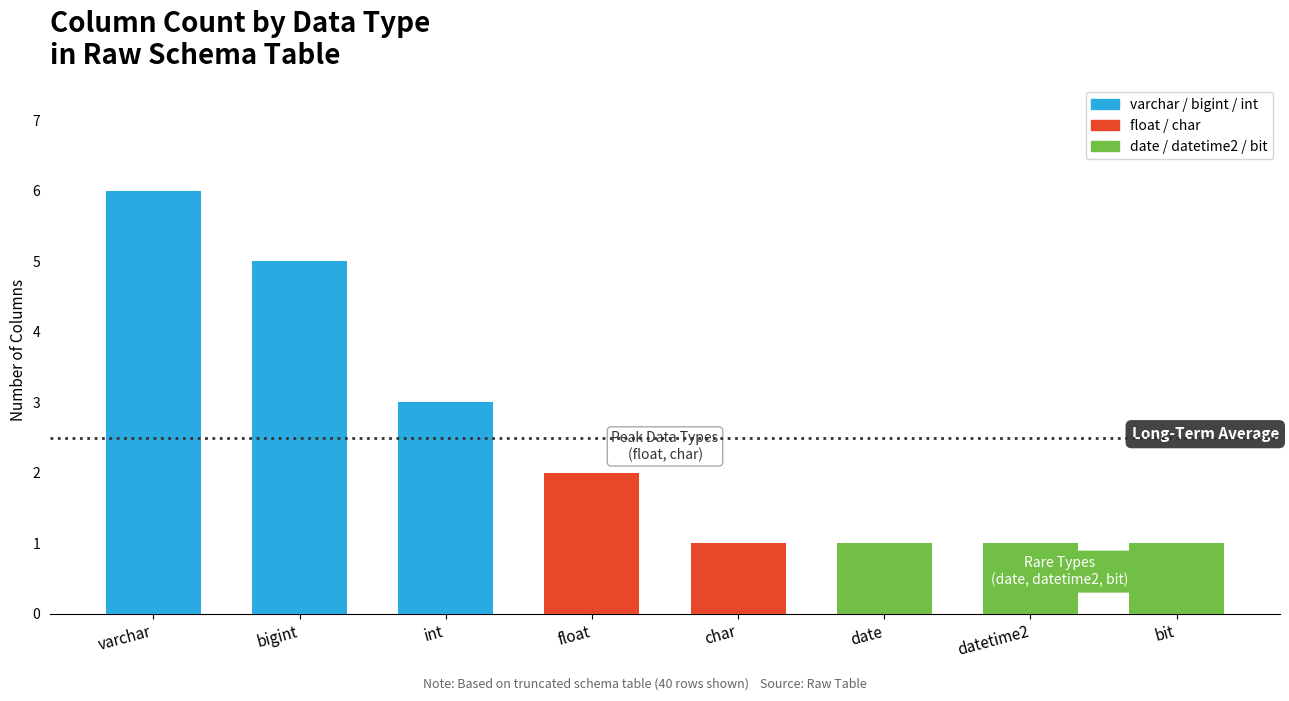

Which category has the lowest value across all series?

char